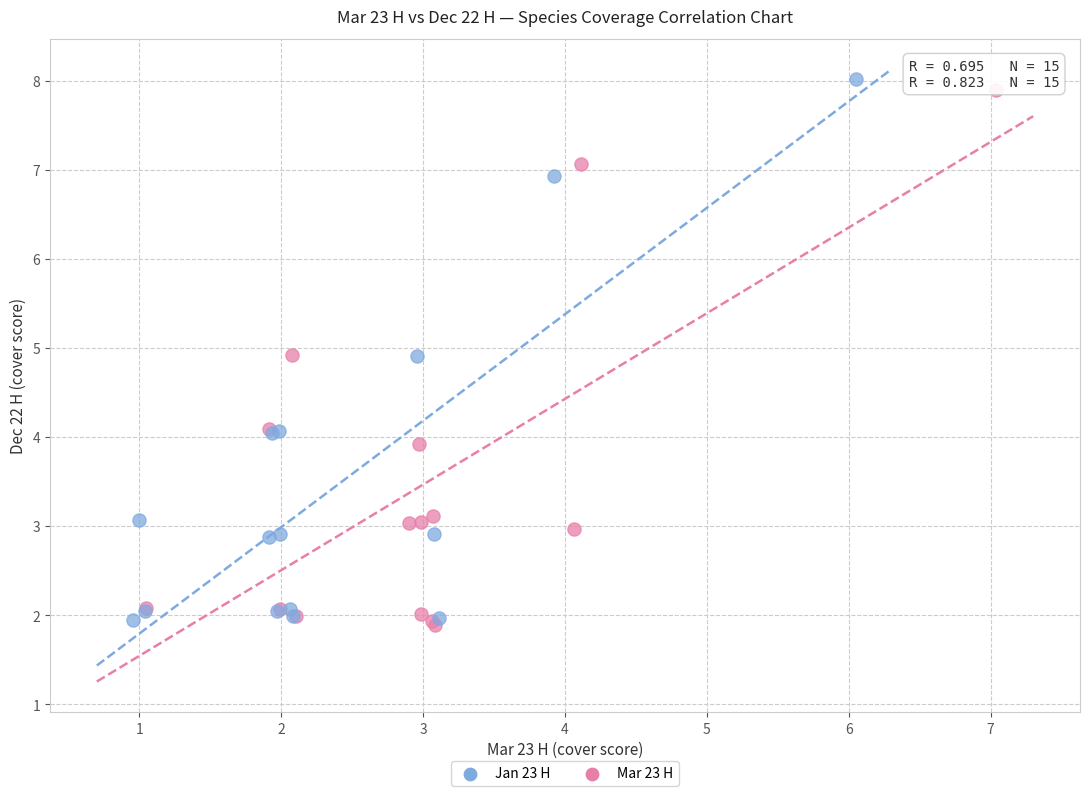

Which series has the largest Y range (max minus min)?

Jan 23 H